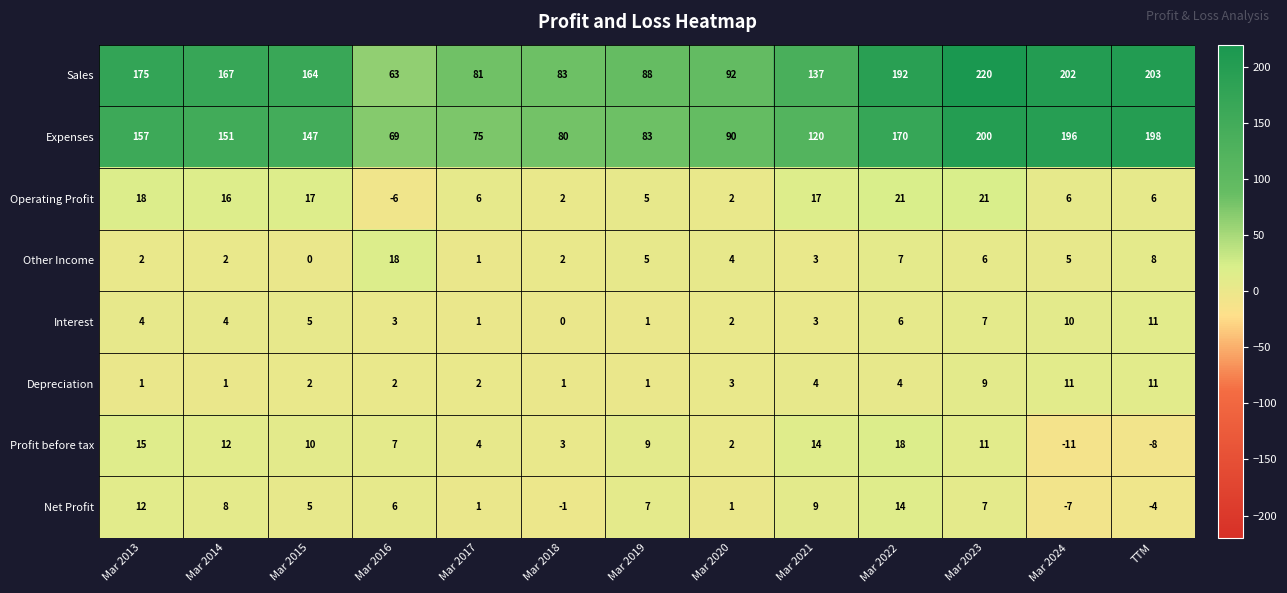

At how many categories does at least one series exceed 1?

13